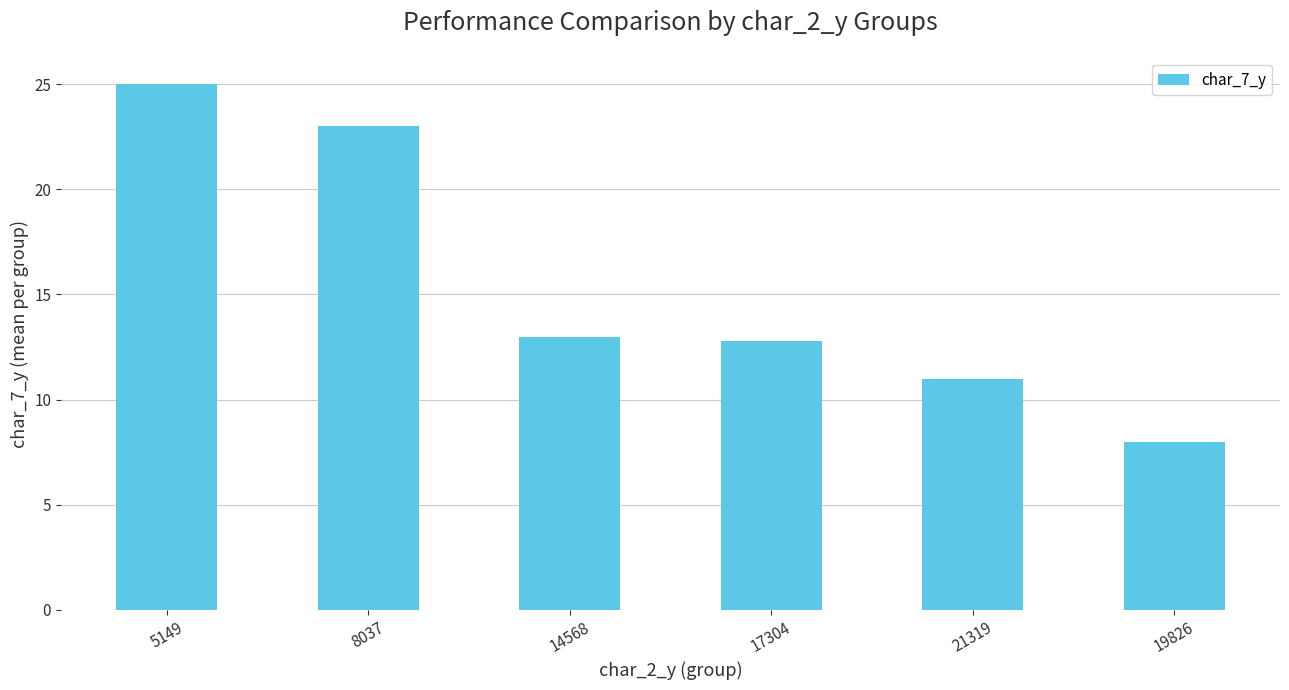

What is the sum of all values?

92.8